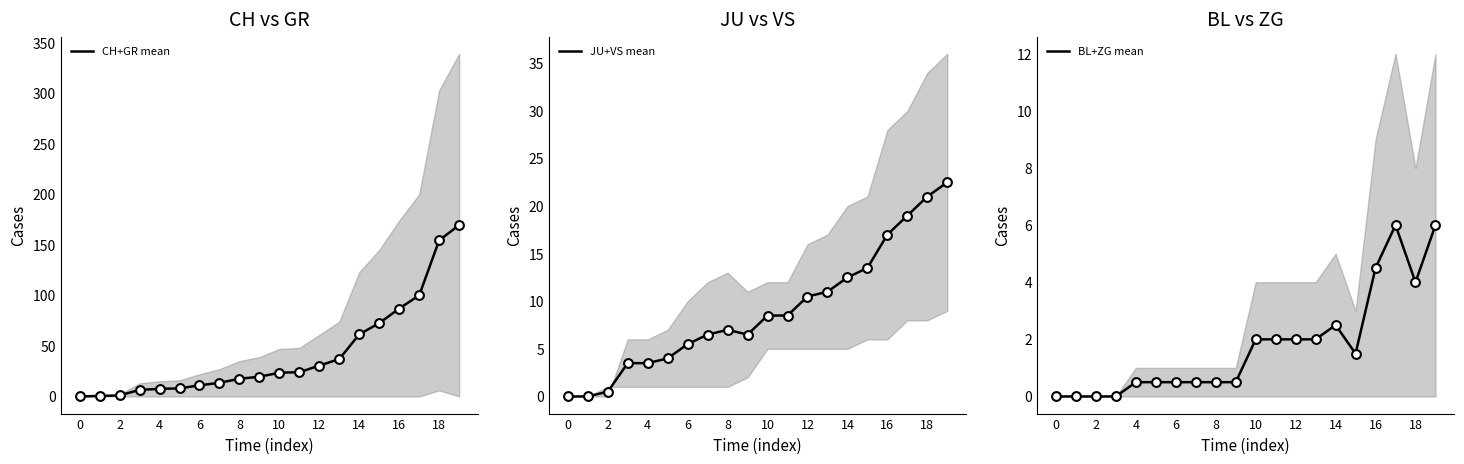

Which series has the widest spread of Y values?

CH+GR mean